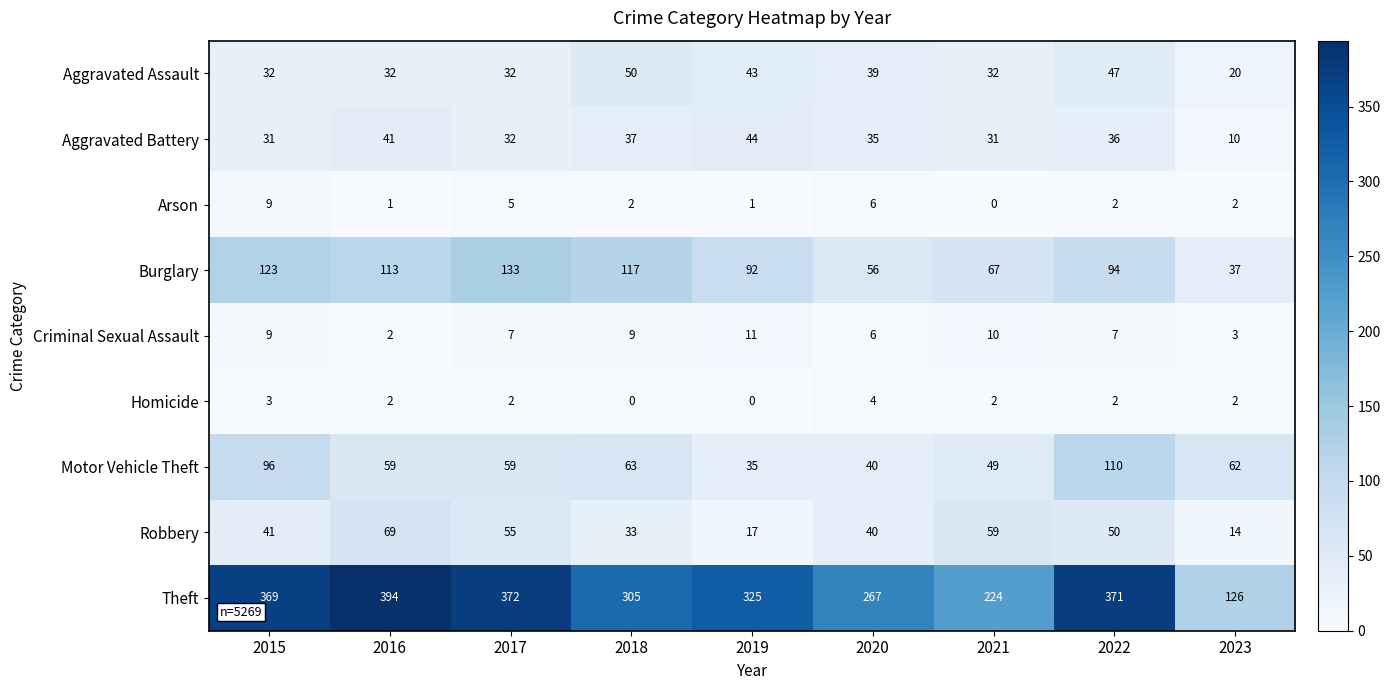

Is it true that Criminal Sexual Assault equals 9 at 2018?

True